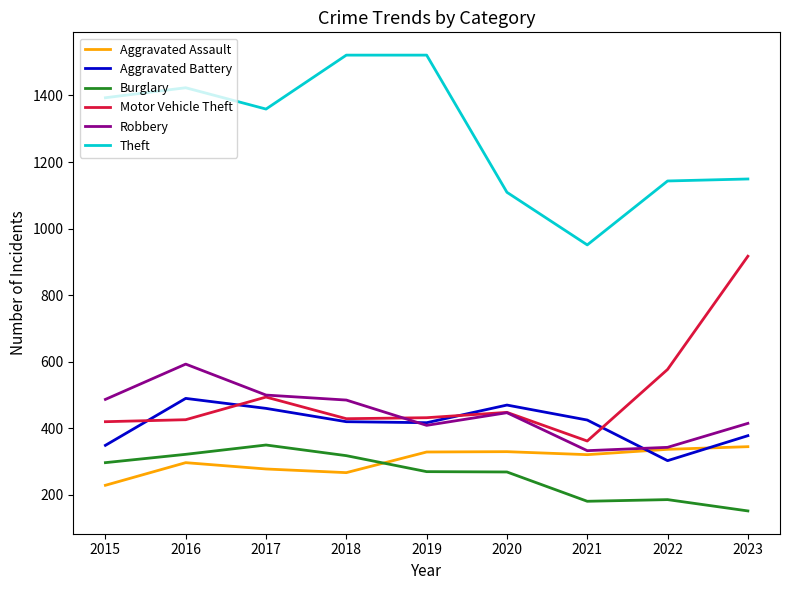

What is the total value across all series at 2015?

3175